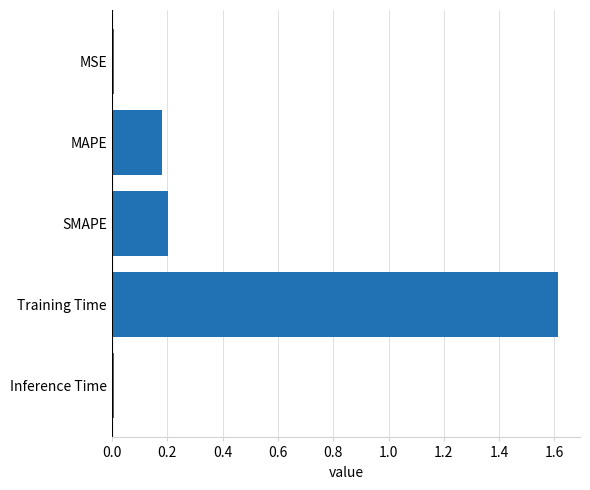

What is the value of the 4th bar from the top?

1.6